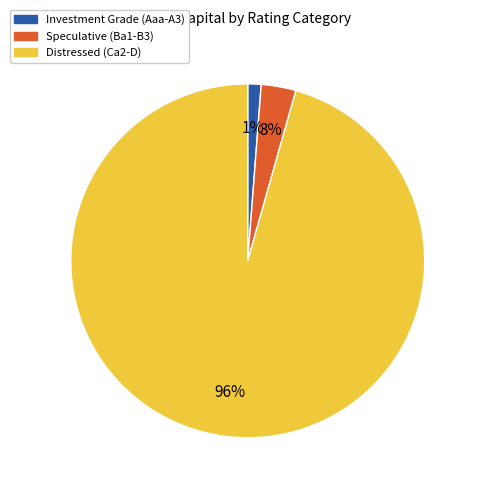

How many segments does this pie chart have?

3